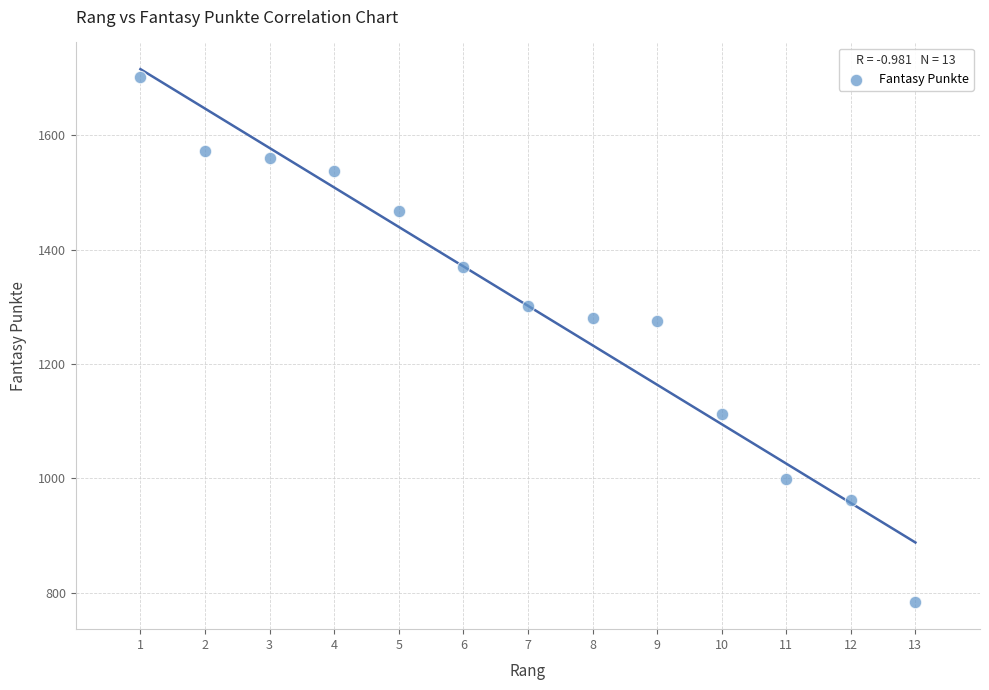

What is the range of X values (max minus min)?

12